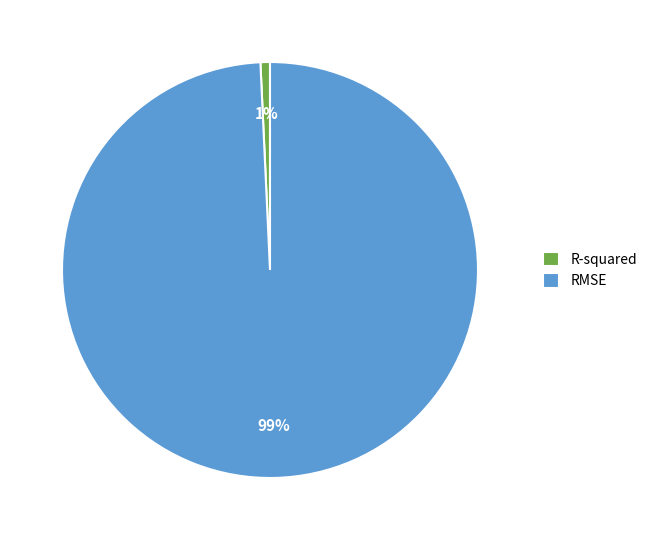

Does any single category account for the majority?

Yes